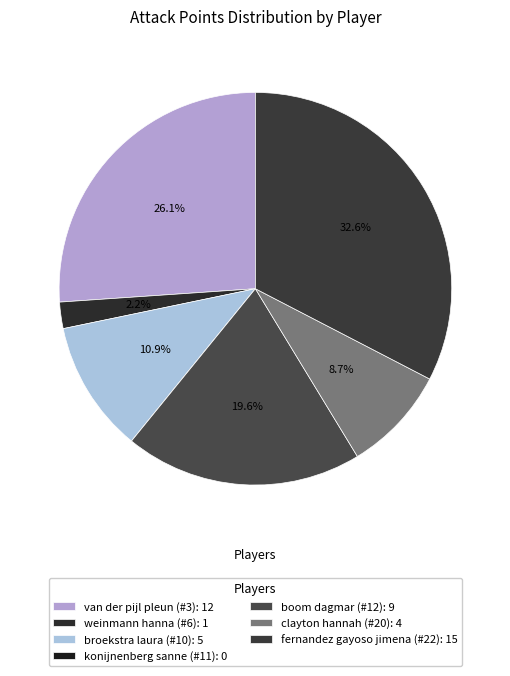

Is it true that broekstra laura (#10) is 4% of the pie?

False